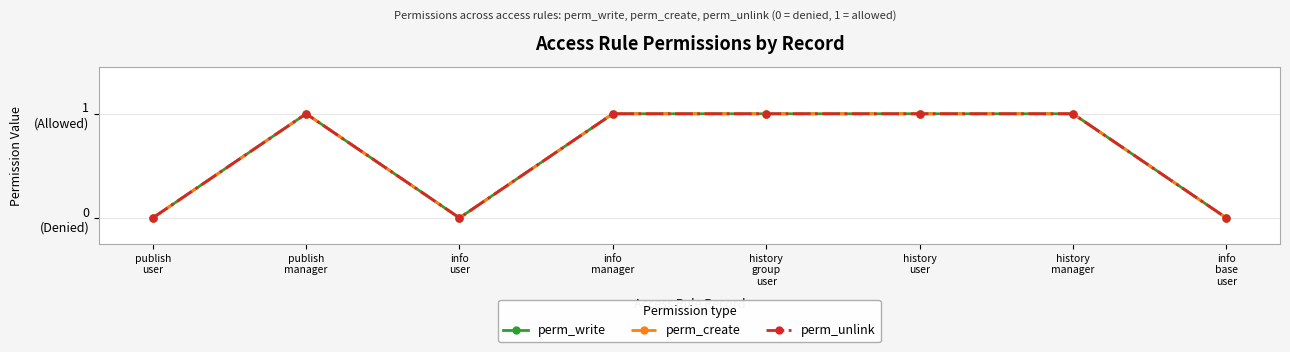

What are all the series names shown in the legend?

perm_write, perm_create, perm_unlink